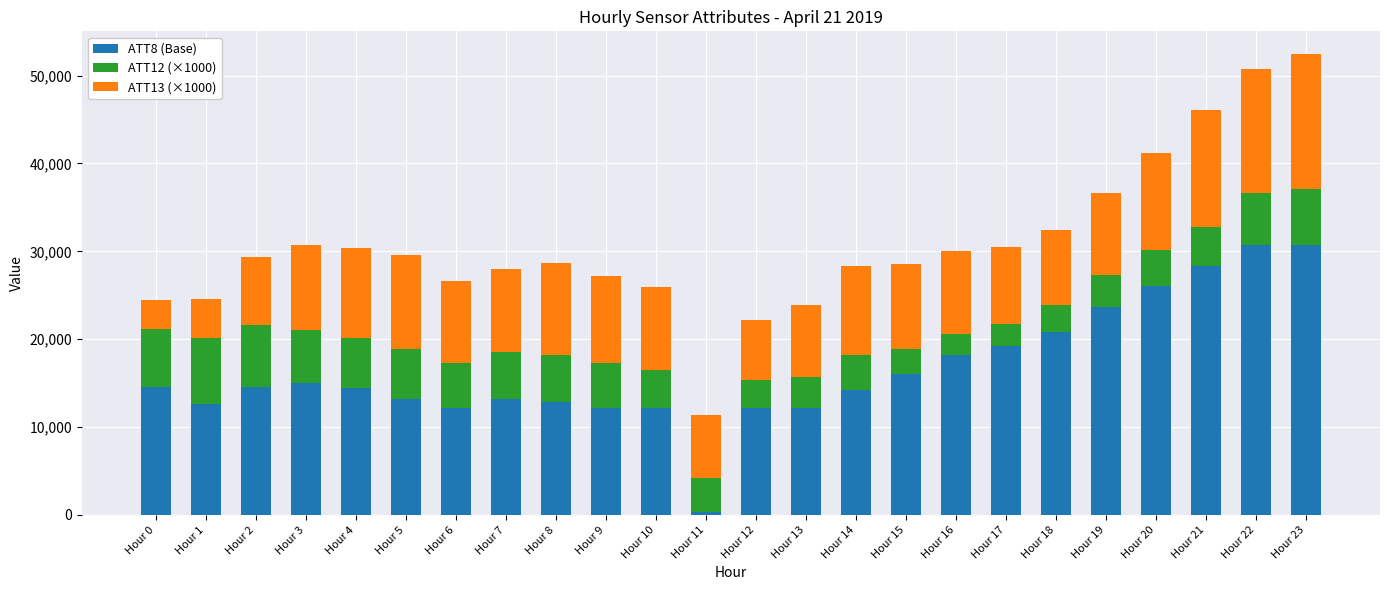

What is the sum of the ATT8 (Base) values at Hour 21 and Hour 0?

42900.0